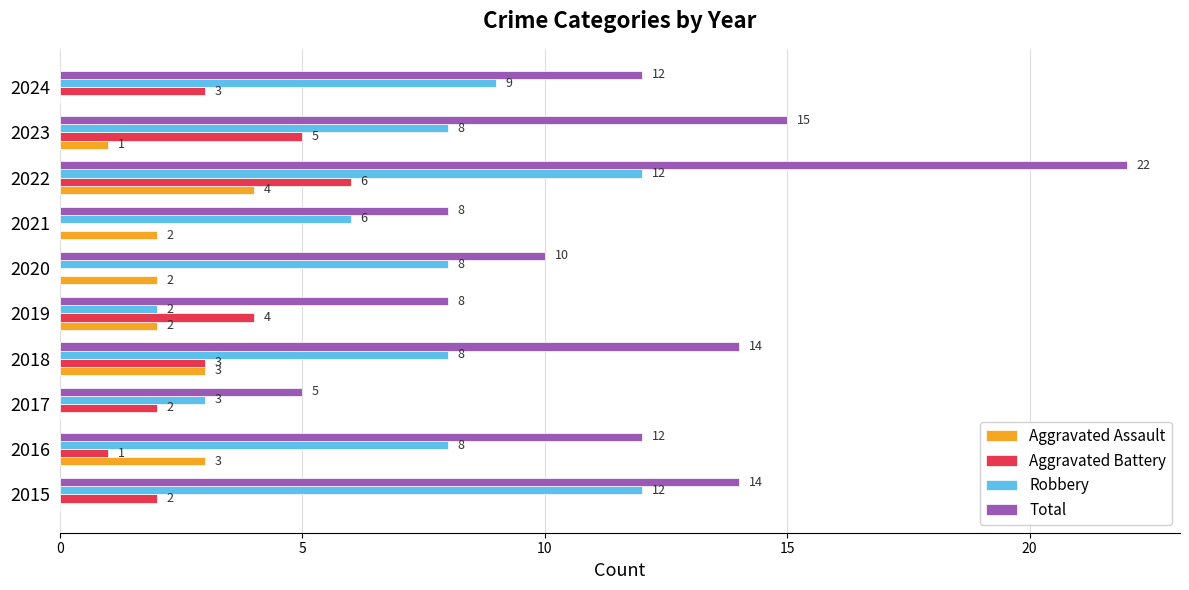

What is the approximate value of Total at 2021, to the nearest 10?

10